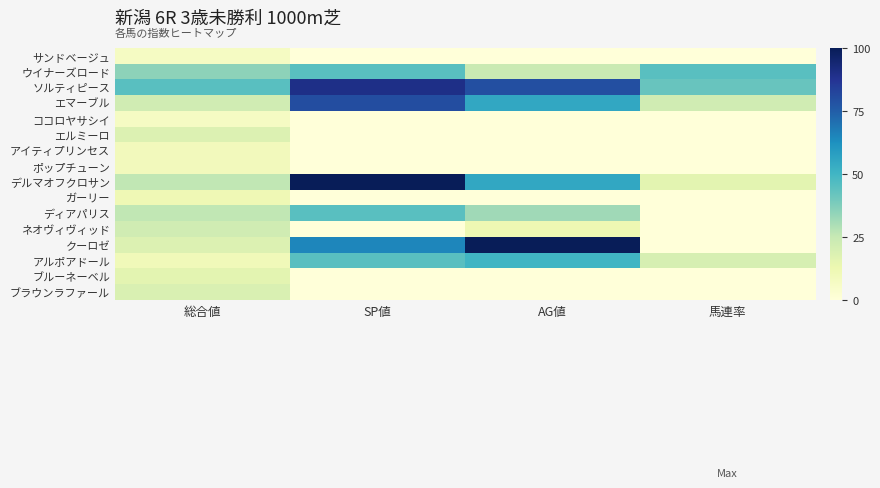

Reading left to right, transcribe all the data shown in this chart.

サンドベージュ: 総合値=7	SP値=0	AG値=0	馬連率=0
ウイナーズロード: 総合値=35	SP値=45	AG値=24	馬連率=45
ソルティピース: 総合値=45	SP値=90	AG値=79	馬連率=42
エマーブル: 総合値=22	SP値=80	AG値=55	馬連率=22
ココロヤサシイ: 総合値=7	SP値=0	AG値=0	馬連率=0
エルミーロ: 総合値=18	SP値=0	AG値=0	馬連率=0
アイティプリンセス: 総合値=9	SP値=0	AG値=0	馬連率=0
ポップチューン: 総合値=9	SP値=0	AG値=0	馬連率=0
デルマオフクロサン: 総合値=26	SP値=100	AG値=55	馬連率=16
ガーリー: 総合値=11	SP値=0	AG値=0	馬連率=0
ディアパリス: 総合値=26	SP値=45	AG値=32	馬連率=0
ネオヴィヴィッド: 総合値=22	SP値=0	AG値=12	馬連率=0
クーロゼ: 総合値=18	SP値=65	AG値=100	馬連率=0
アルポアドール: 総合値=10	SP値=45	AG値=50	馬連率=20
ブルーネーベル: 総合値=16	SP値=0	AG値=0	馬連率=0
ブラウンラファール: 総合値=19	SP値=0	AG値=0	馬連率=0